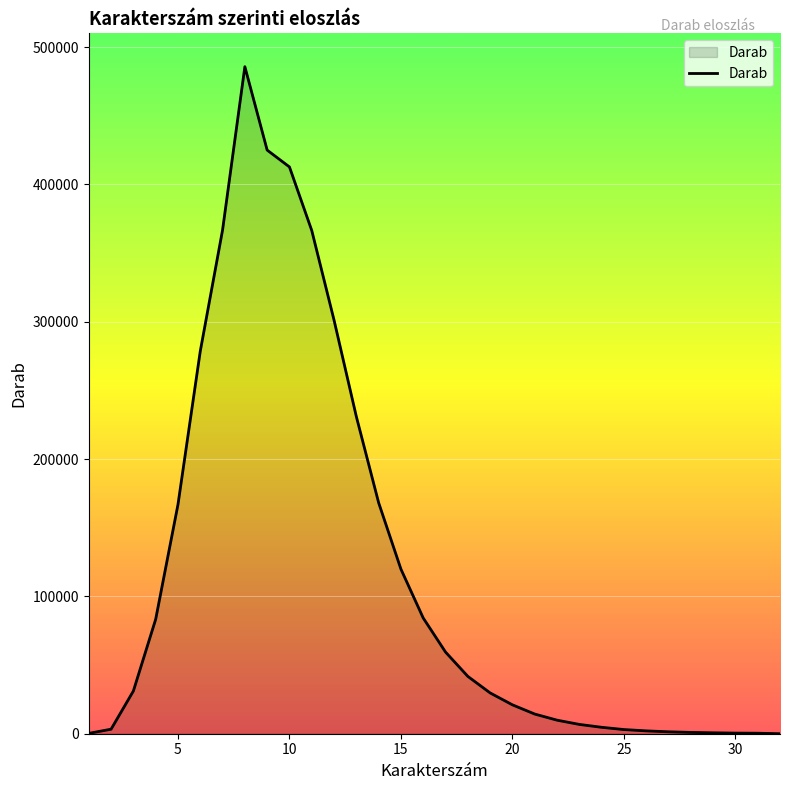

What is the difference between the maximum and minimum values?

485701